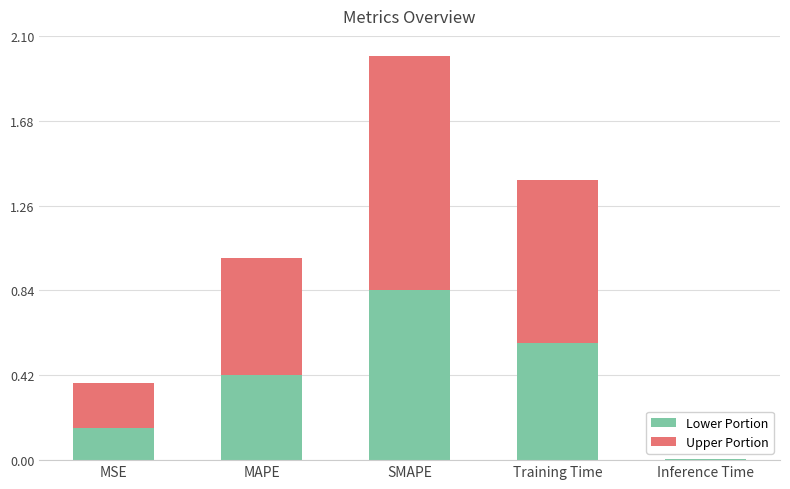

At which label does Lower Portion reach its peak?

SMAPE